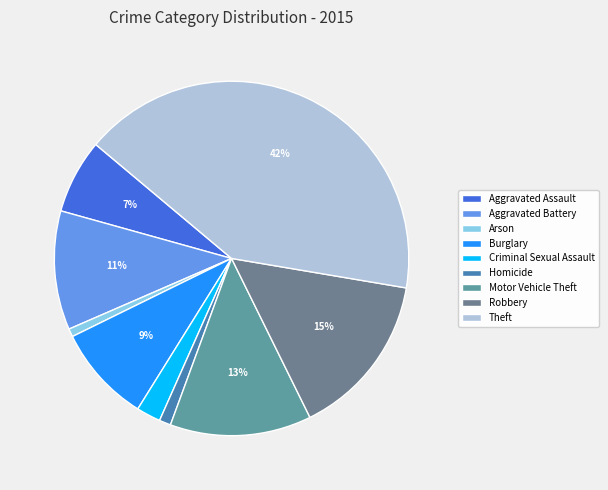

Does Robbery account for over 50% of the chart?

No